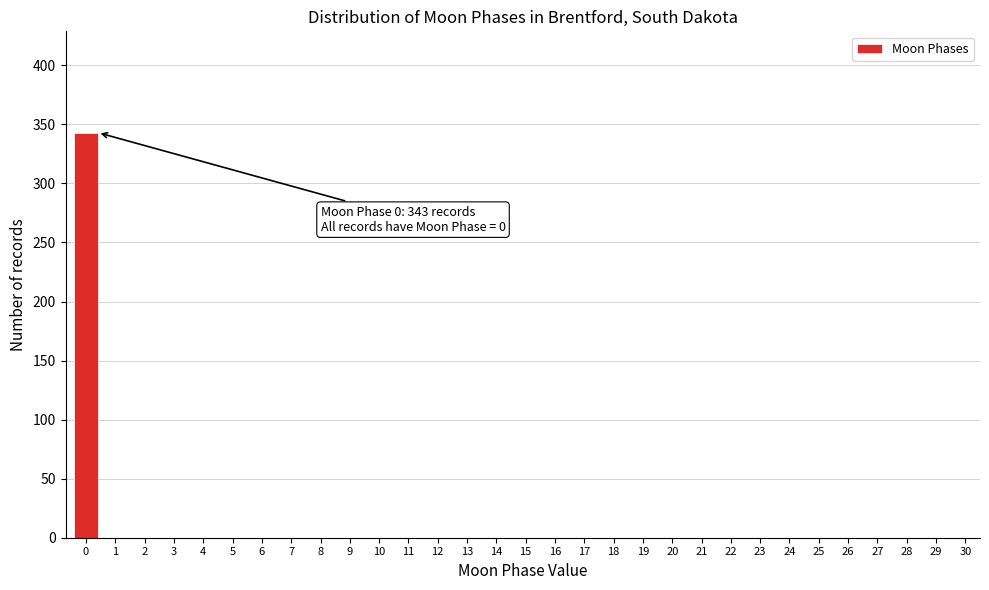

True or false: the data shows 121 at 29.

False